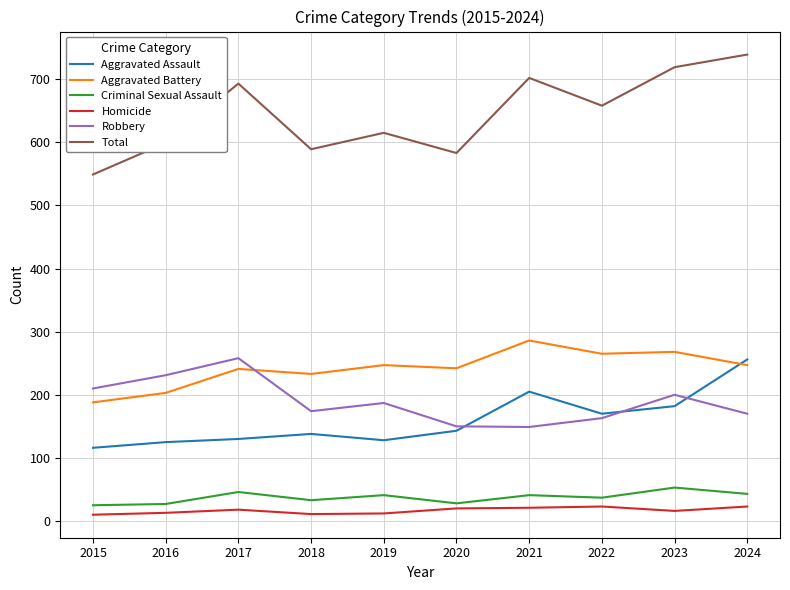

The Homicide series shows 12 at 2019. True or false?

True